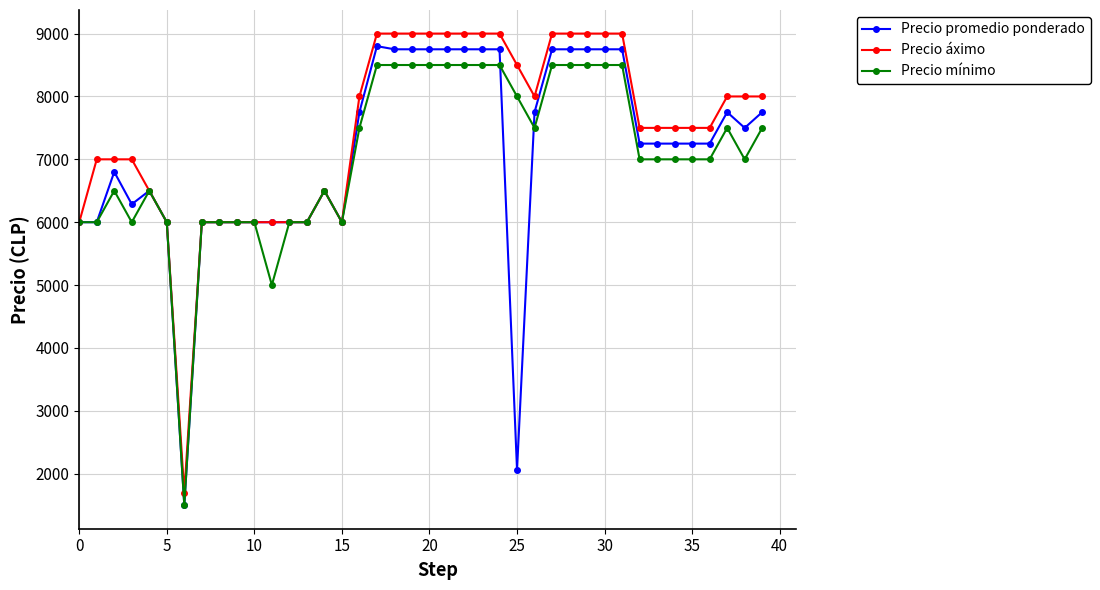

How many data points does each series have?

40